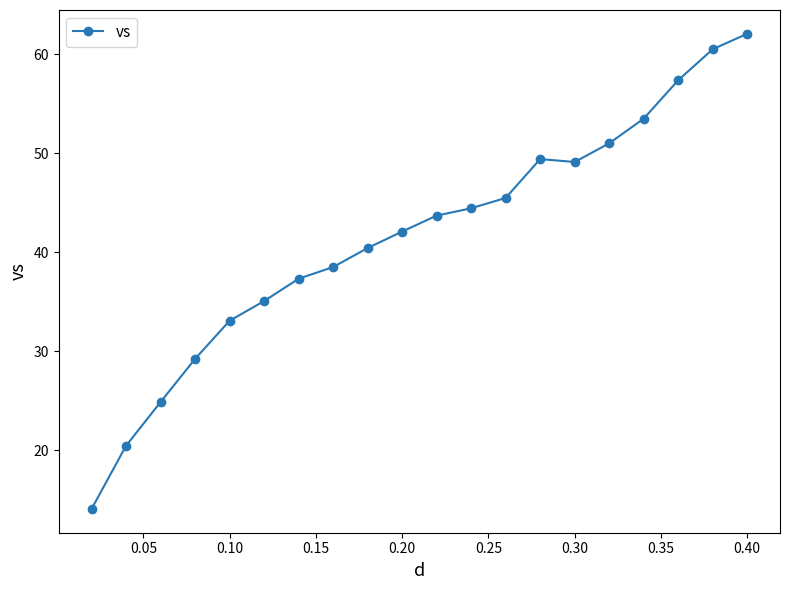

What is the sum of all values?

831.6